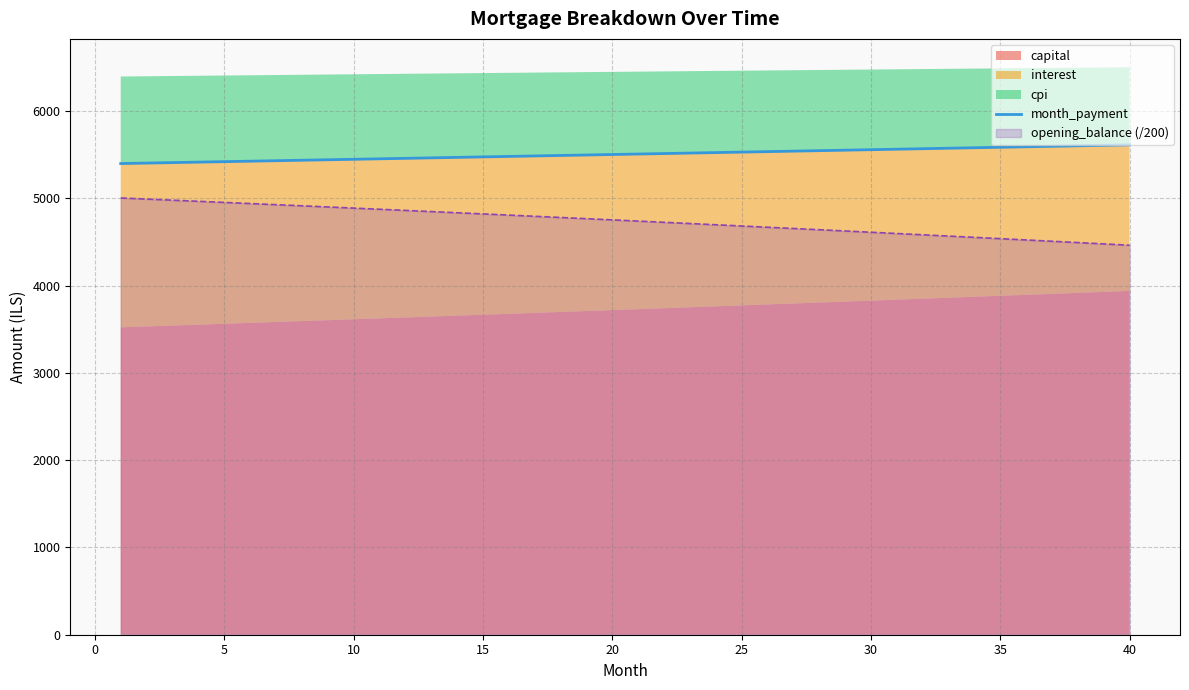

What is the difference between the maximum and minimum values?

214.6